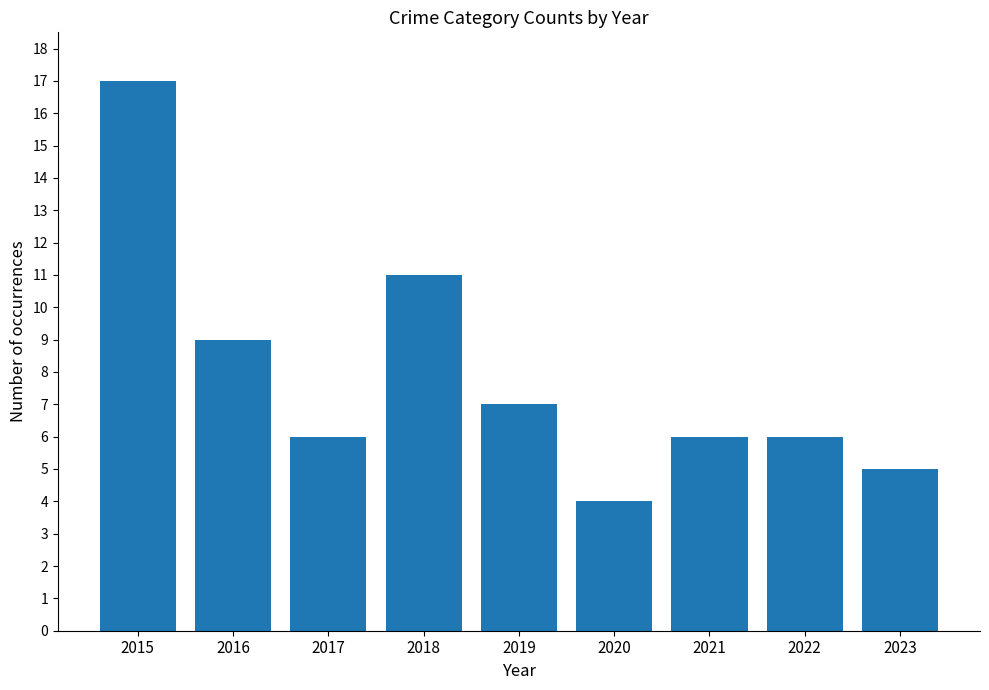

What is the value of the 3rd bar from the left?

6